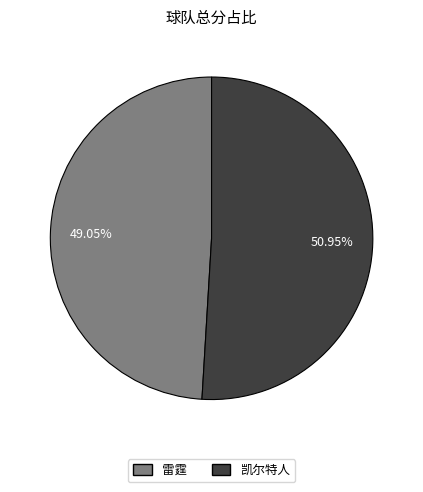

Which slice is the smallest?

雷霆